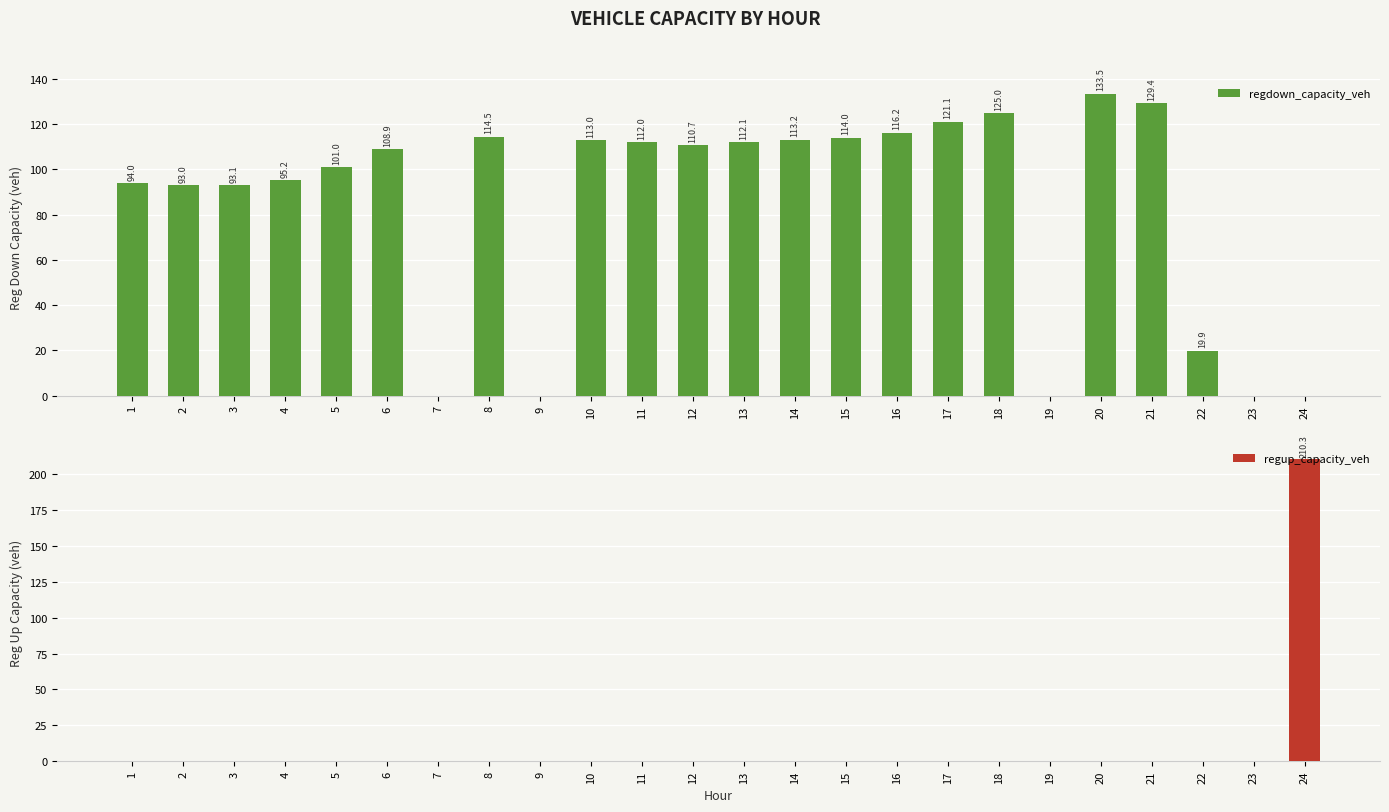

How many categories are shown in the chart?

24